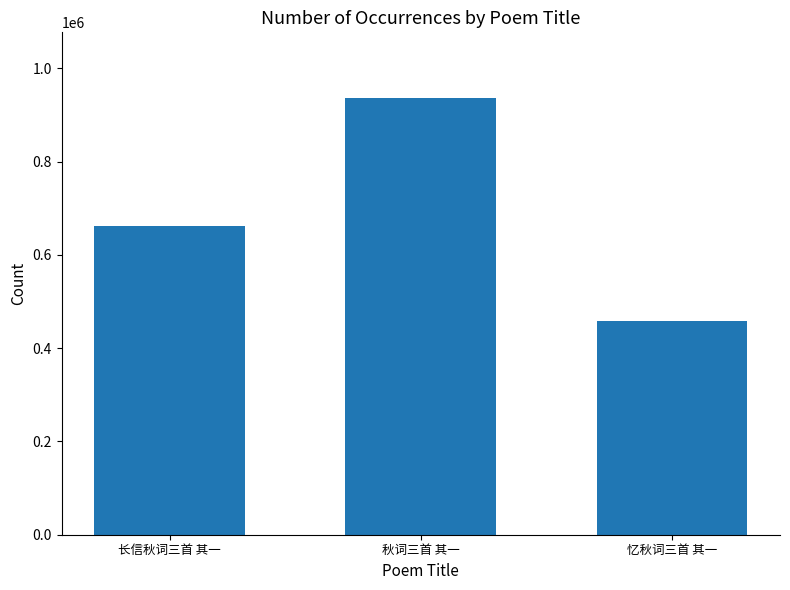

Approximately how many times larger is the value at 秋词三首 其一 compared to 忆秋词三首 其一?

2.0